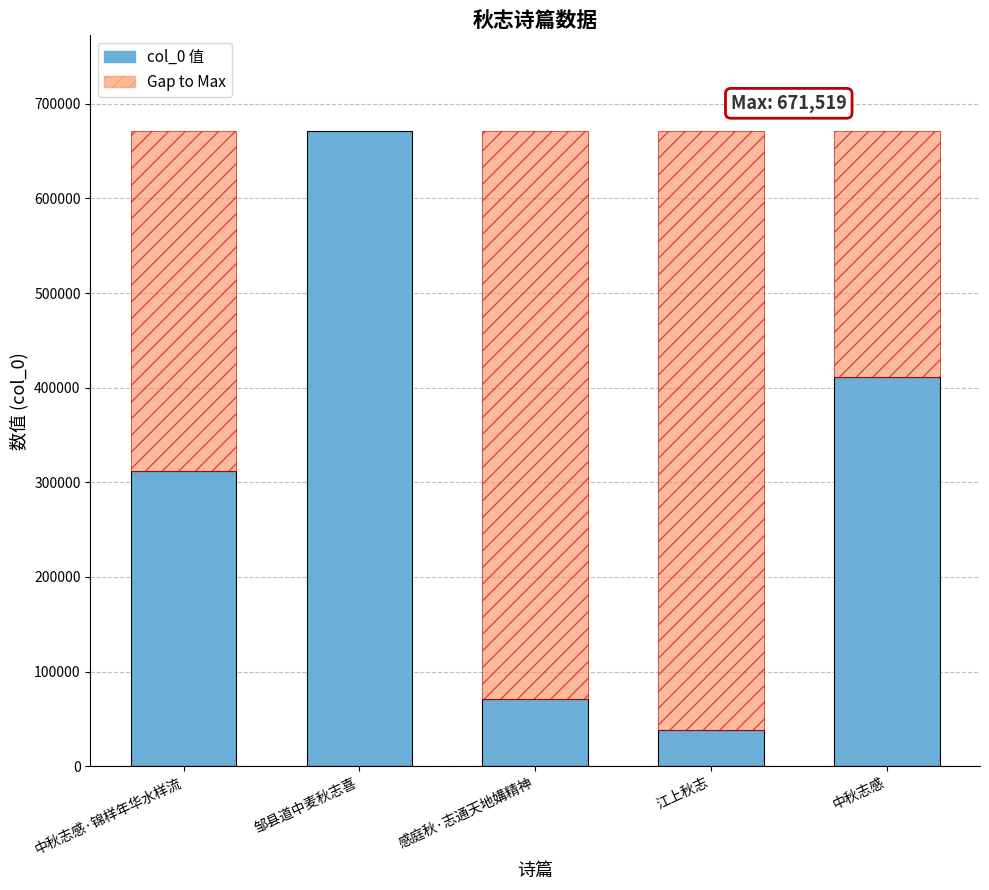

At which category does the chart reach its minimum across all series?

江上秋志